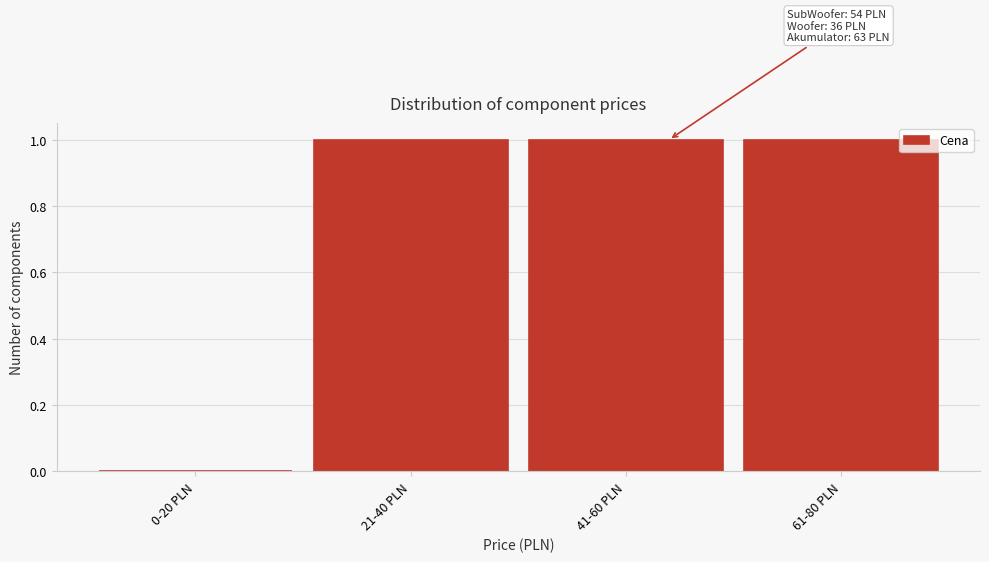

Reading left to right, transcribe all the data shown in this chart.

0-20 PLN=0	21-40 PLN=1	41-60 PLN=1	61-80 PLN=1